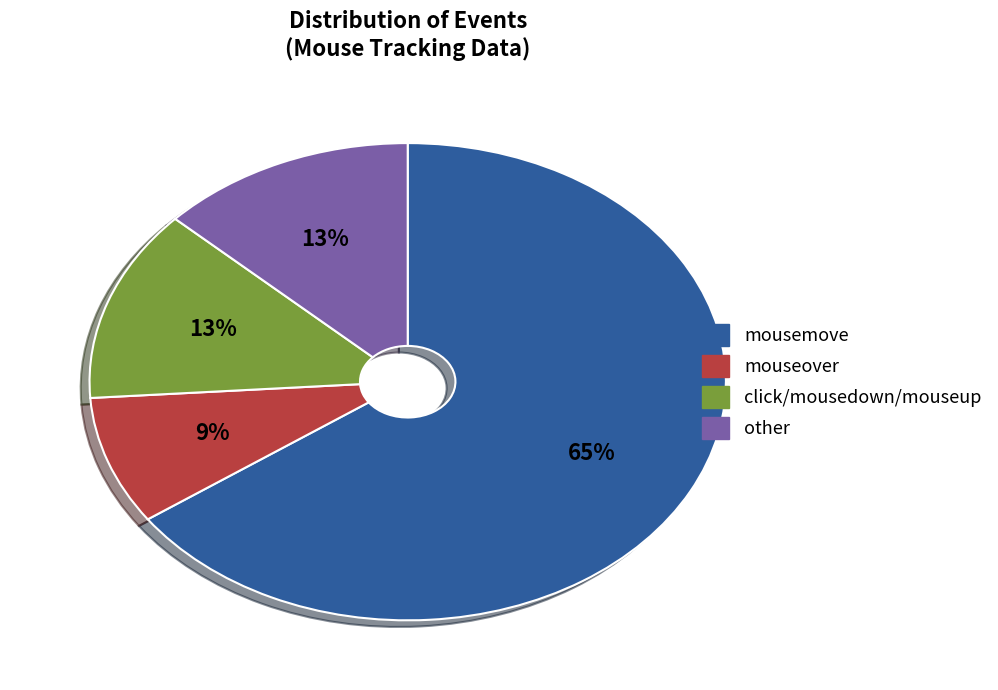

Is there any slice that represents more than half of the pie?

Yes